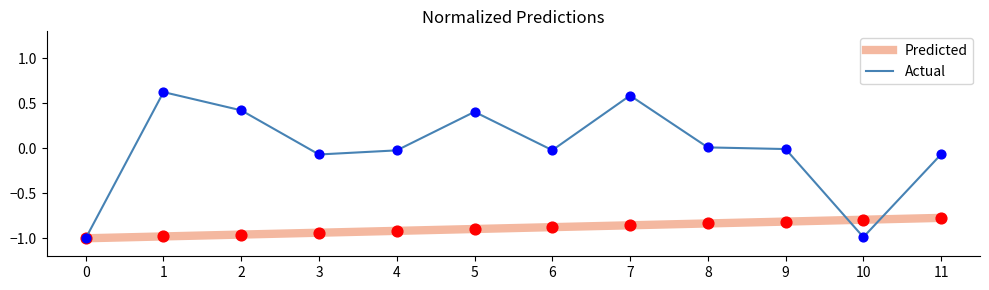

Which series has the widest spread of values?

Actual